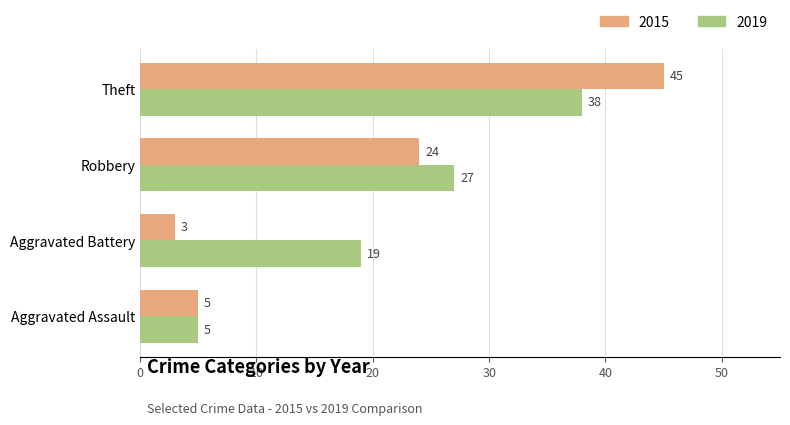

Rank the series by their maximum value, from lowest to highest.

2019, 2015